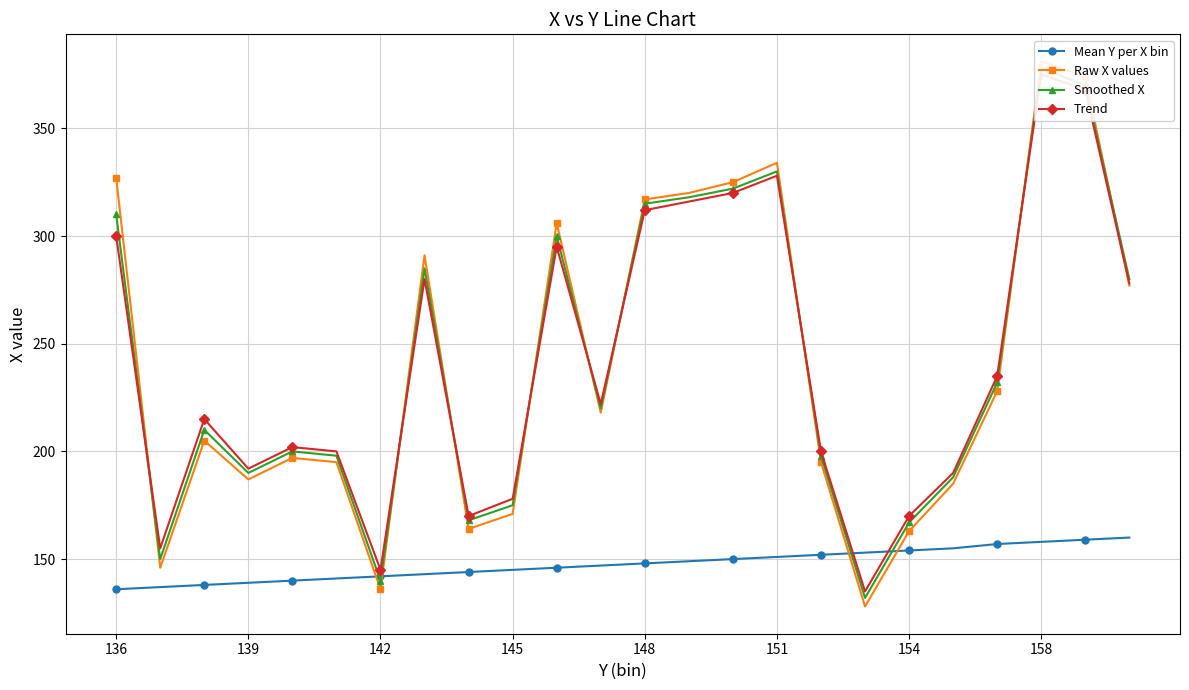

What is the average value of the Raw X values series?

240